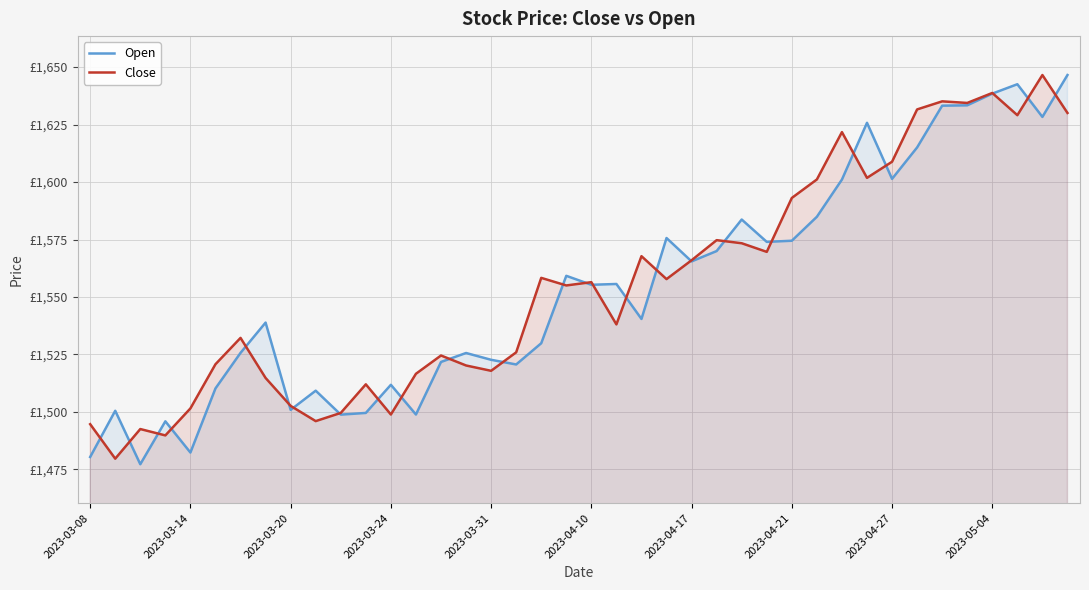

Which series changed the most between 2023-03-14 and 26?

Close